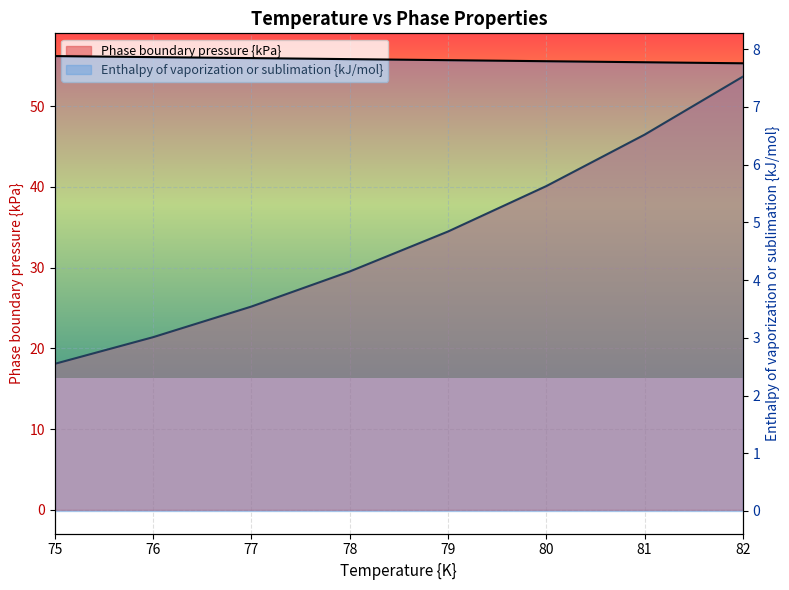

Which series has the largest total across all categories?

Phase boundary pressure {kPa}